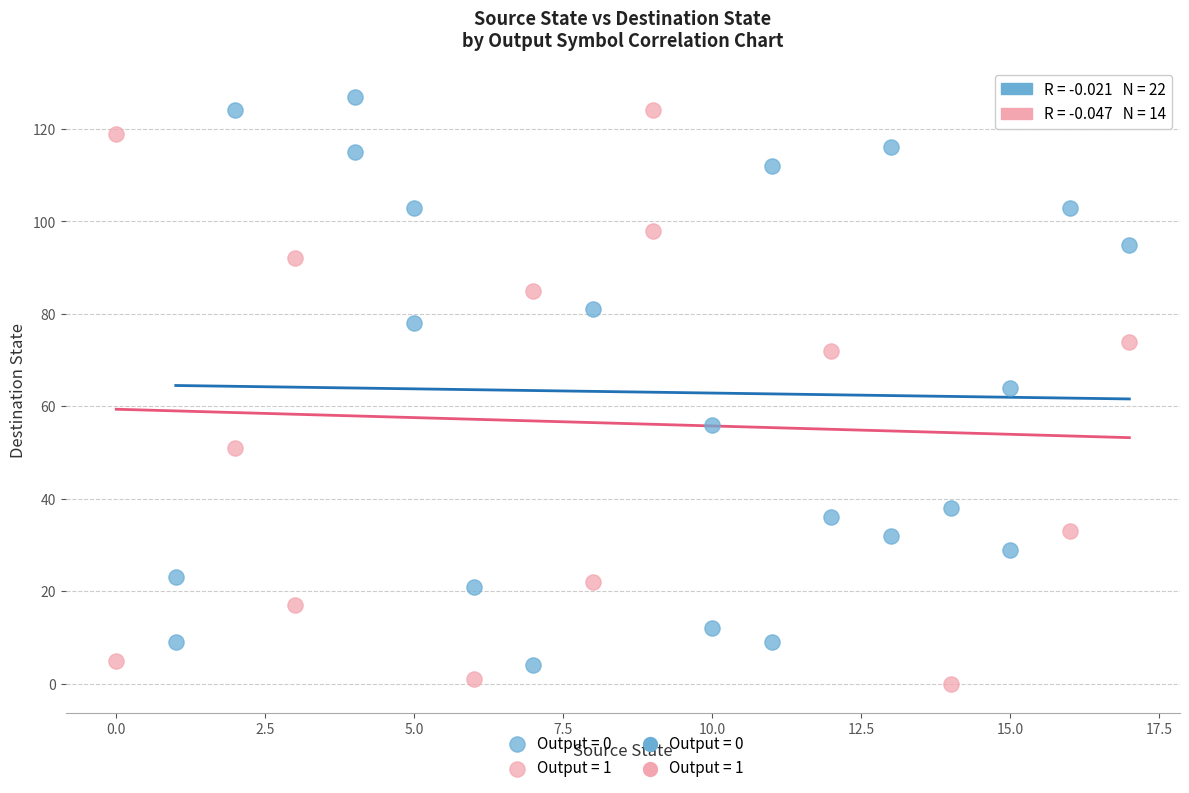

Which series contains the lowest Y value?

Output = 1